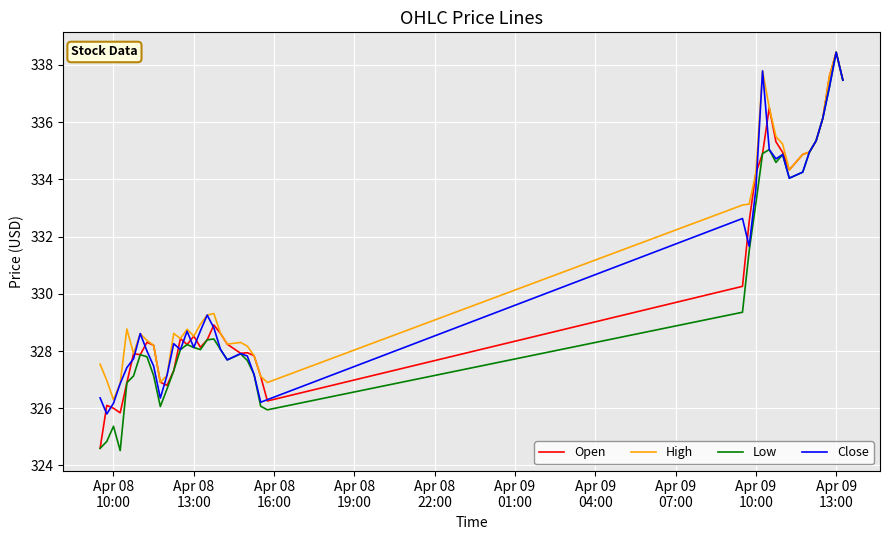

What is the lowest value of the Open series?

324.6